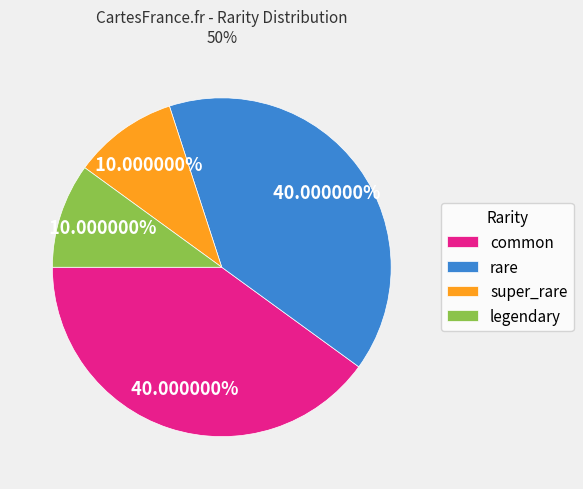

The common slice represents 40% of the pie. True or false?

True